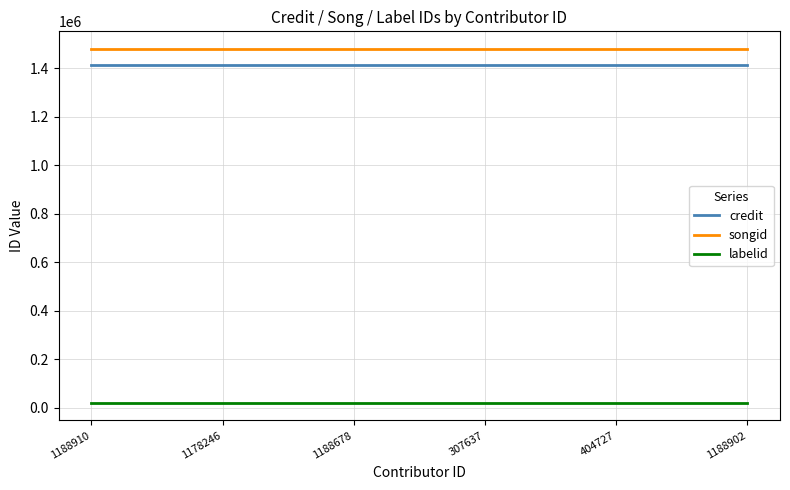

Reading left to right, list all the values displayed in this chart.

credit: 1188910=1416017	1178246=1416017	1188678=1416017	307637=1416017	404727=1416017	1188902=1416017
songid: 1188910=1480261	1178246=1480261	1188678=1480261	307637=1480261	404727=1480261	1188902=1480261
labelid: 1188910=21198	1178246=21198	1188678=21198	307637=21198	404727=21198	1188902=21198